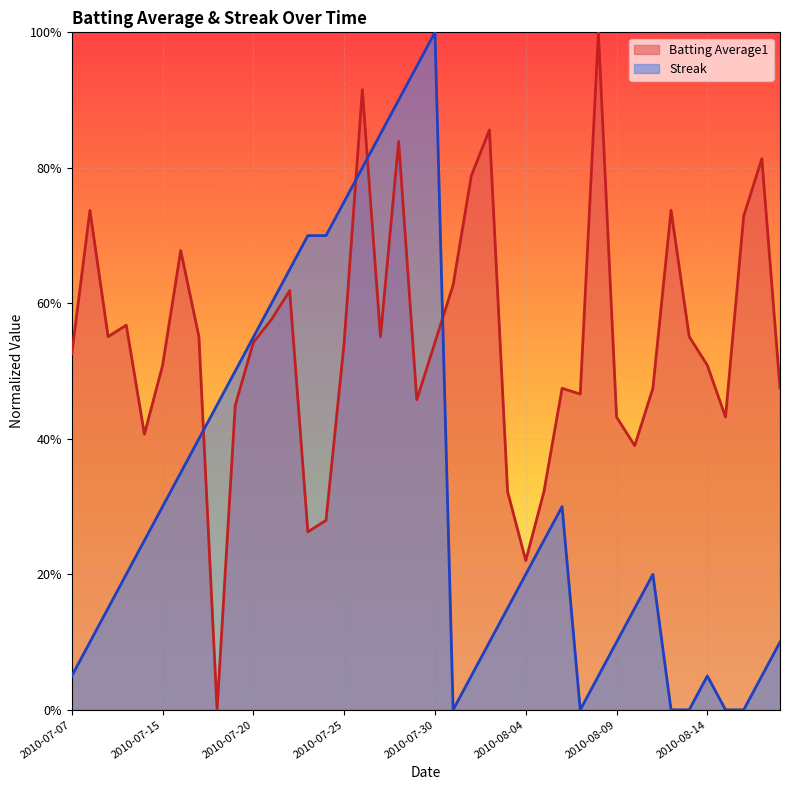

What is the label of the 20th point from the right?

2010-07-30